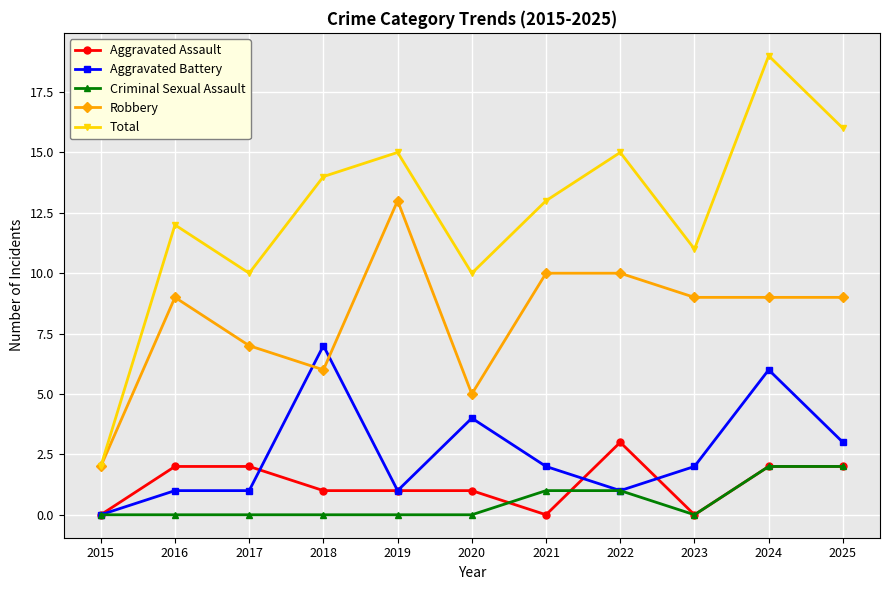

Count the number of data series in this chart.

5